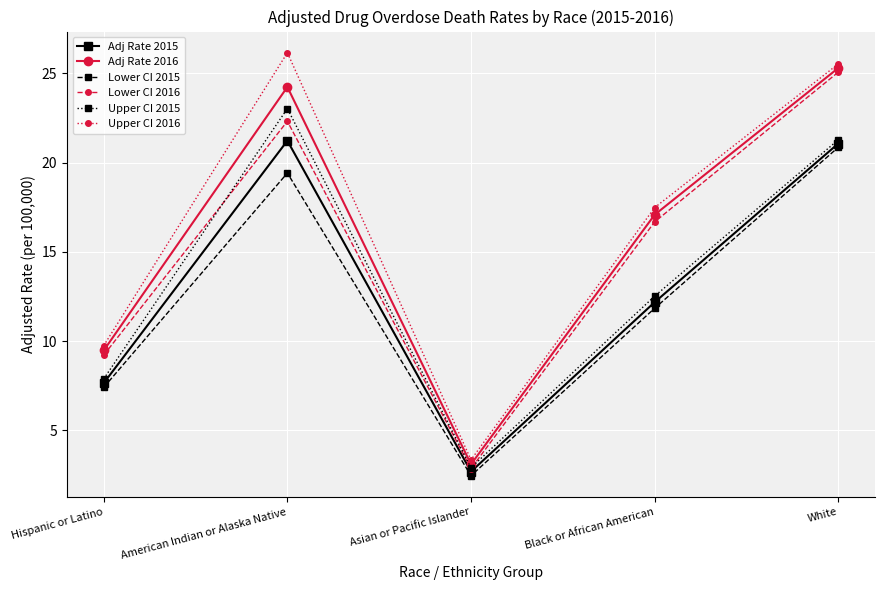

What is the value of the Lower CI 2015 point at the 2nd from the left?

19.4